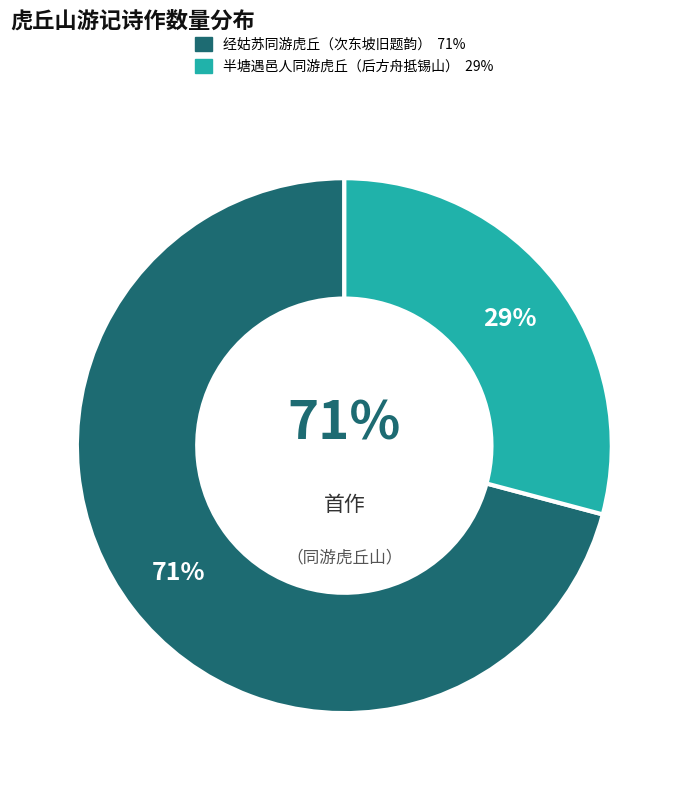

Rank the categories by value from lowest to highest.

半塘遇邑人庄敛之同游虎丘山后方舟抵锡山获汲而归, 经姑苏与张天雨杨廉夫郑明德陈敬初同游虎丘山次东坡旧题韵